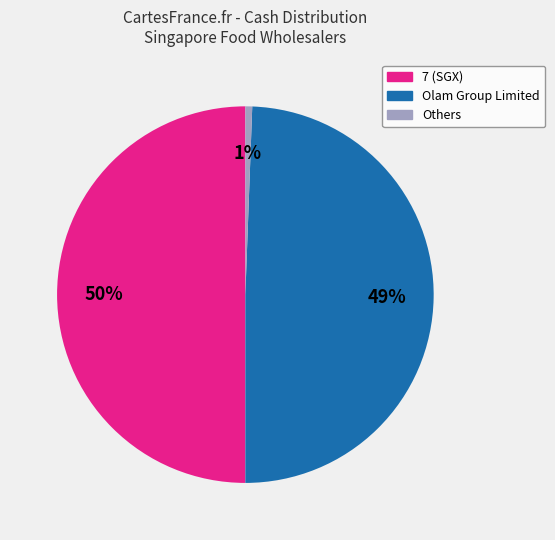

To the nearest percent, what is the difference between the largest and smallest slice percentages?

49%